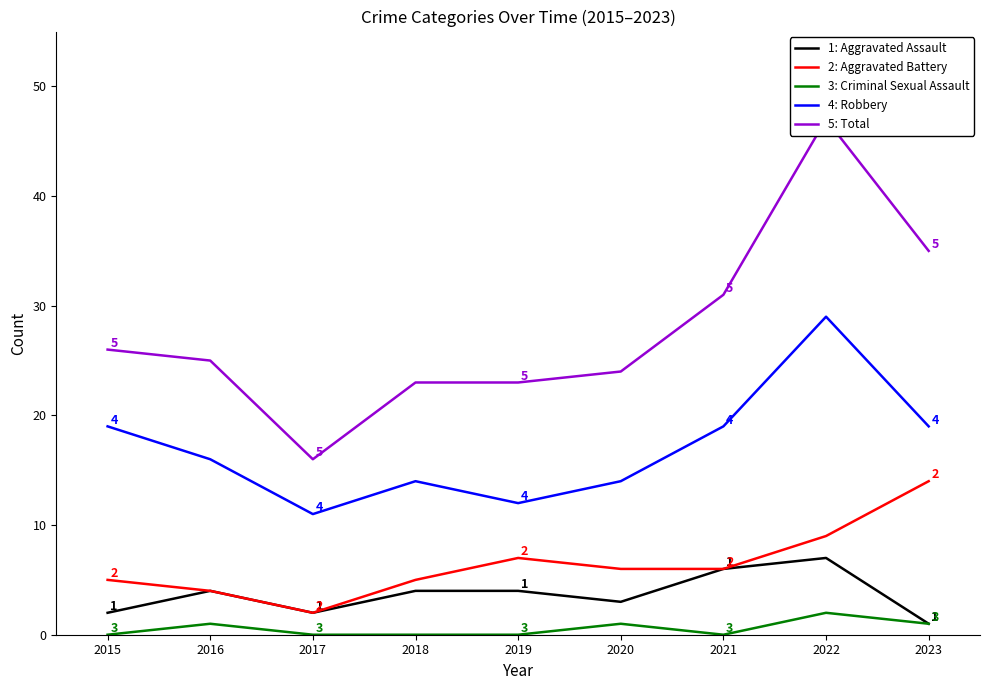

Reading left to right, extract all data points from this chart.

Aggravated Assault: 2	4	2	4	4	3	6	7	1
Aggravated Battery: 5	4	2	5	7	6	6	9	14
Criminal Sexual Assault: 0	1	0	0	0	1	0	2	1
Robbery: 19	16	11	14	12	14	19	29	19
Total: 26	25	16	23	23	24	31	47	35